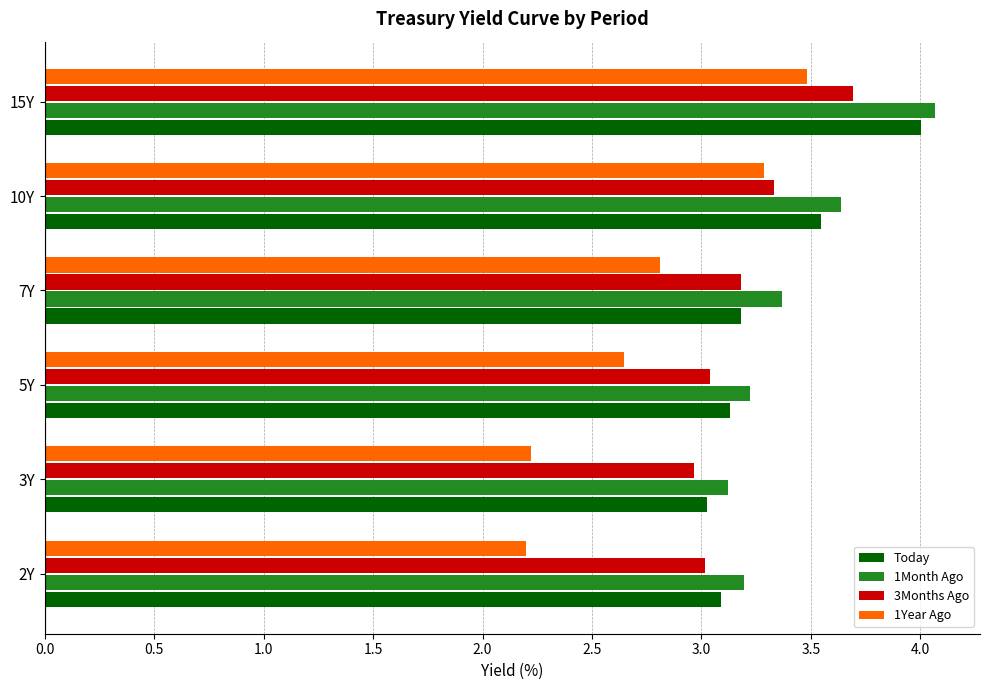

Between 2Y and 15Y, which series saw the biggest shift?

1Year Ago